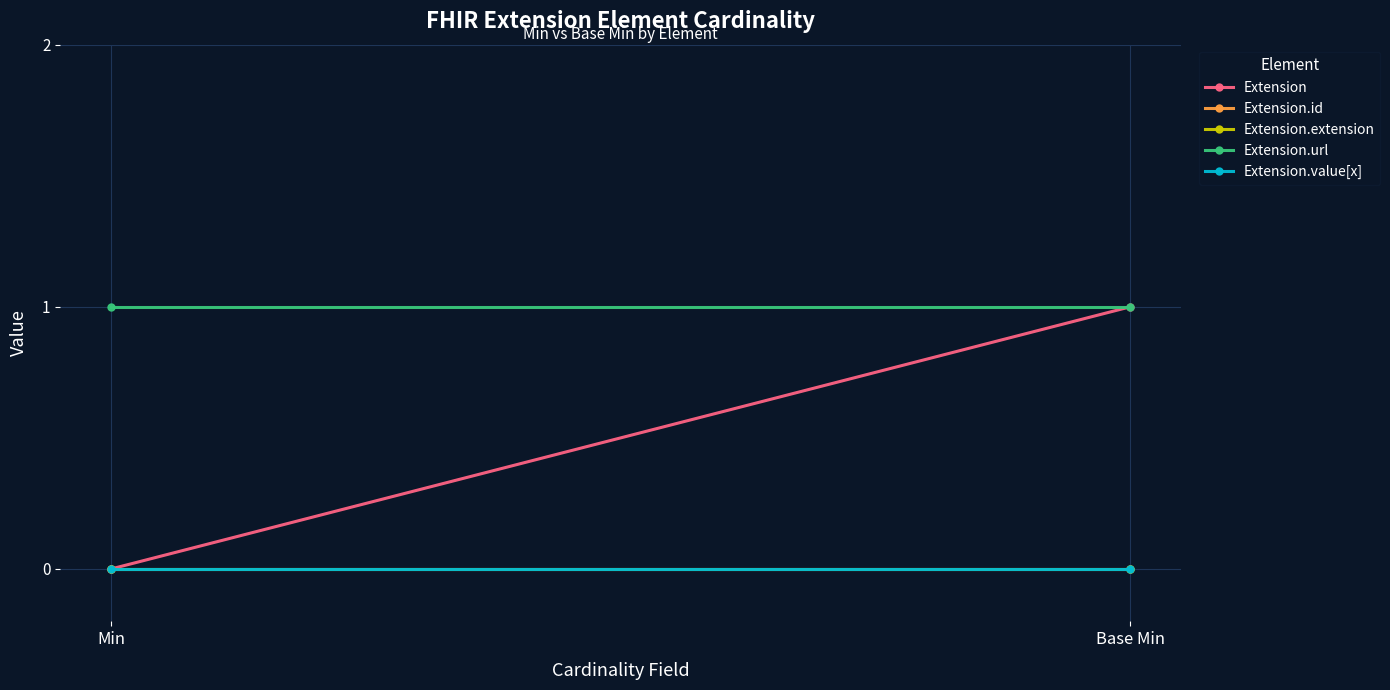

Where is Extension.id nearest to the value 0?

Min